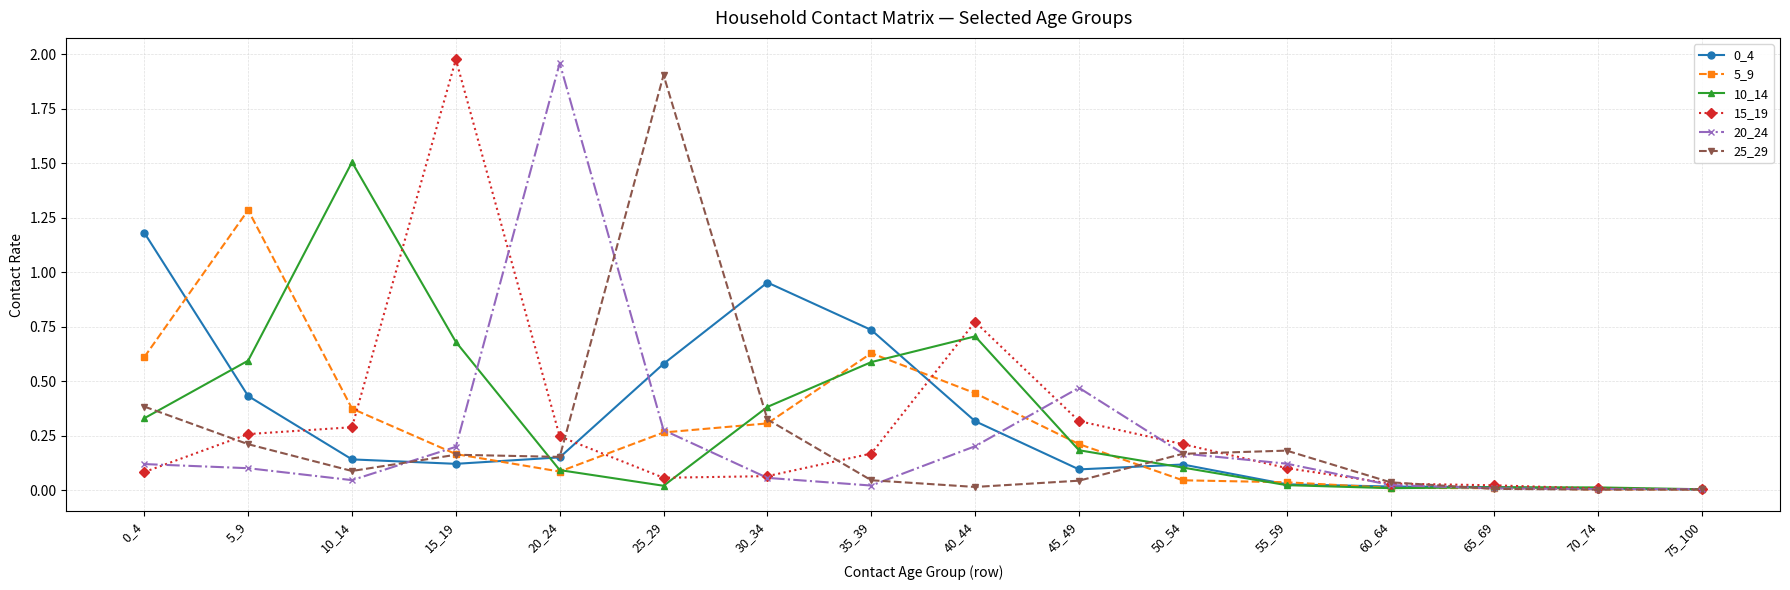

The value of 5_9 at 55_59 is 0.0. True or false?

True